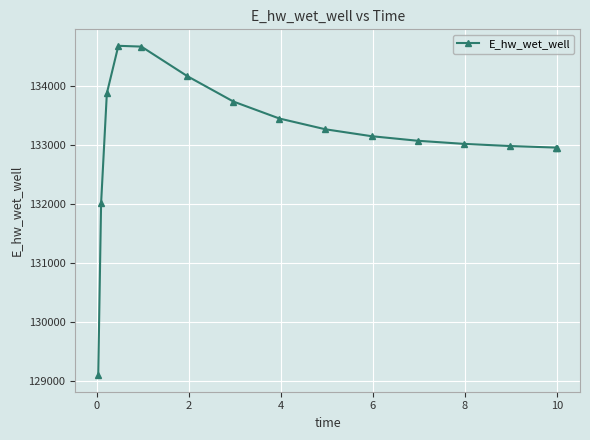

What is the value of the 14th point from the left?

132961.0